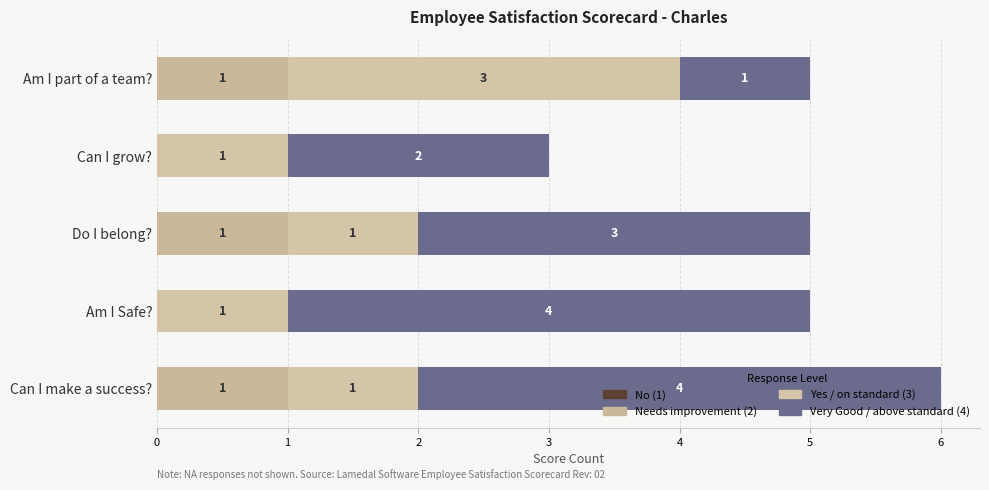

How many values in Needs improvement (2) are above zero?

3